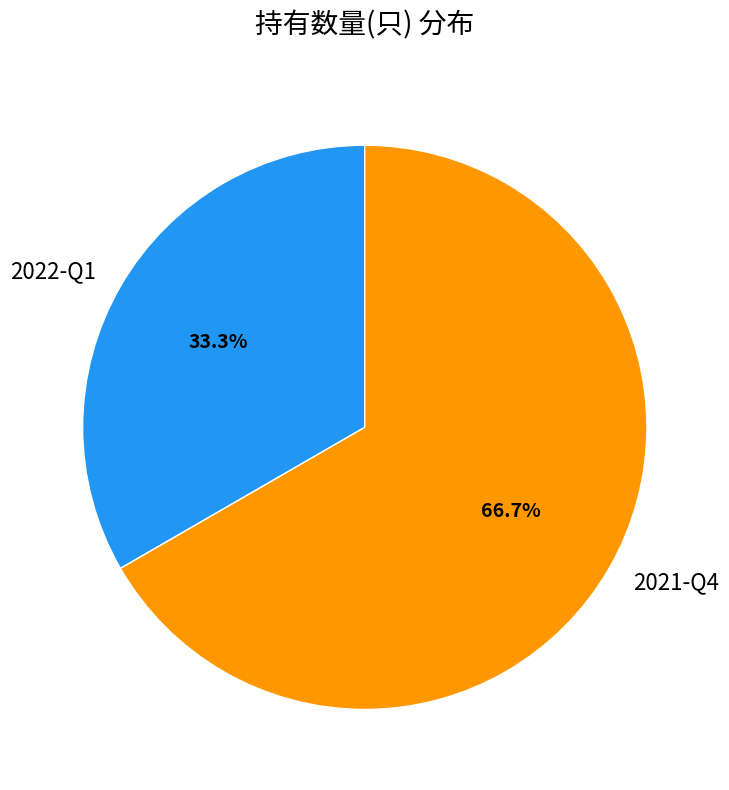

To the nearest percent, what is the combined percentage of 2022-Q1 and 2021-Q4?

100%